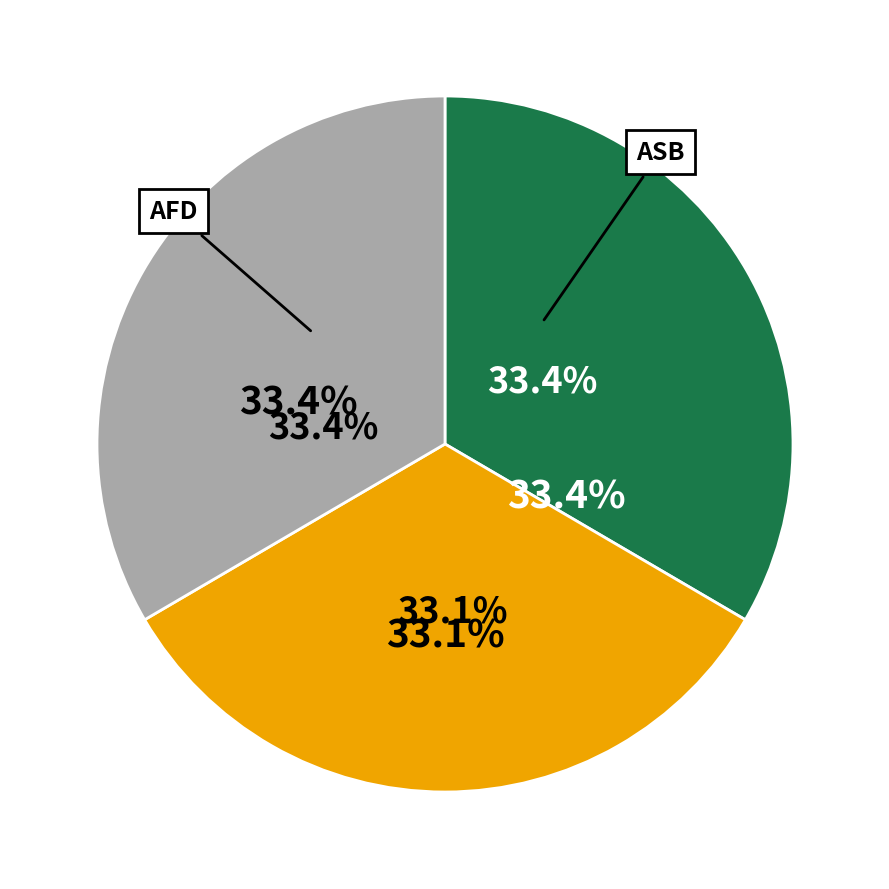

Is ASB the majority of the pie?

No